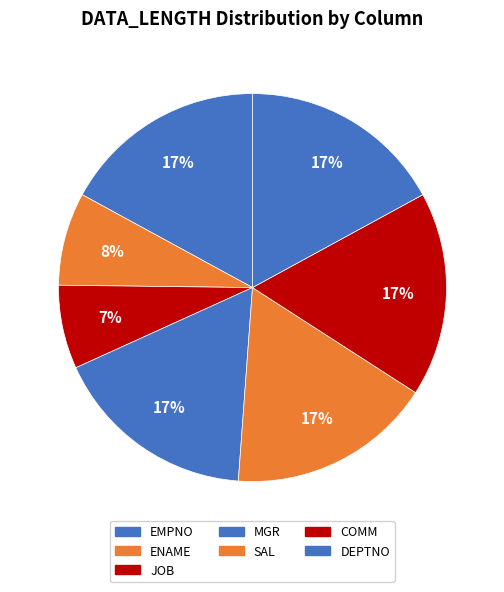

How many segments does this pie chart have?

7